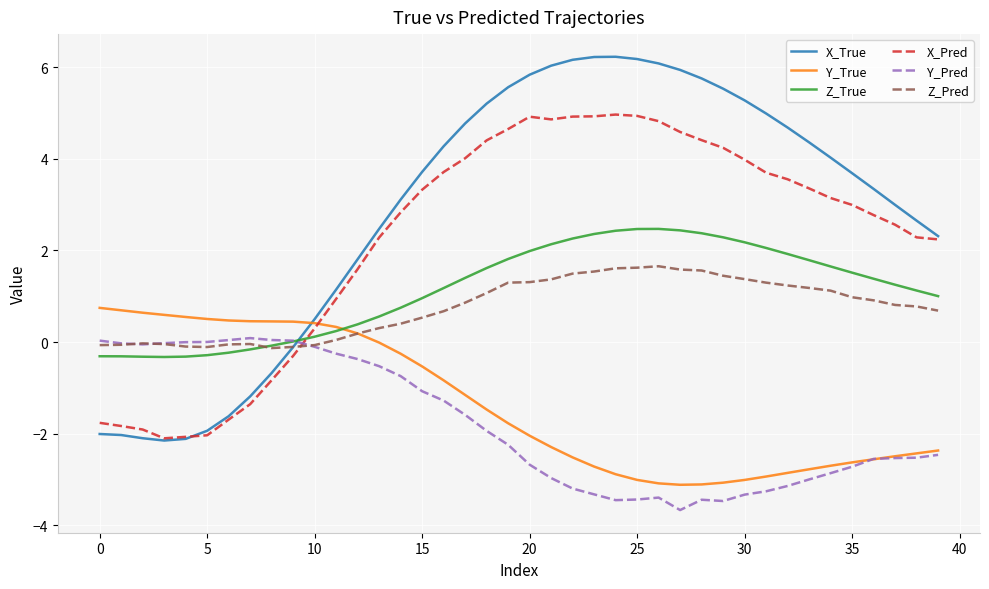

What is the difference between the maximum and second lowest values in the Y_True series?

3.9